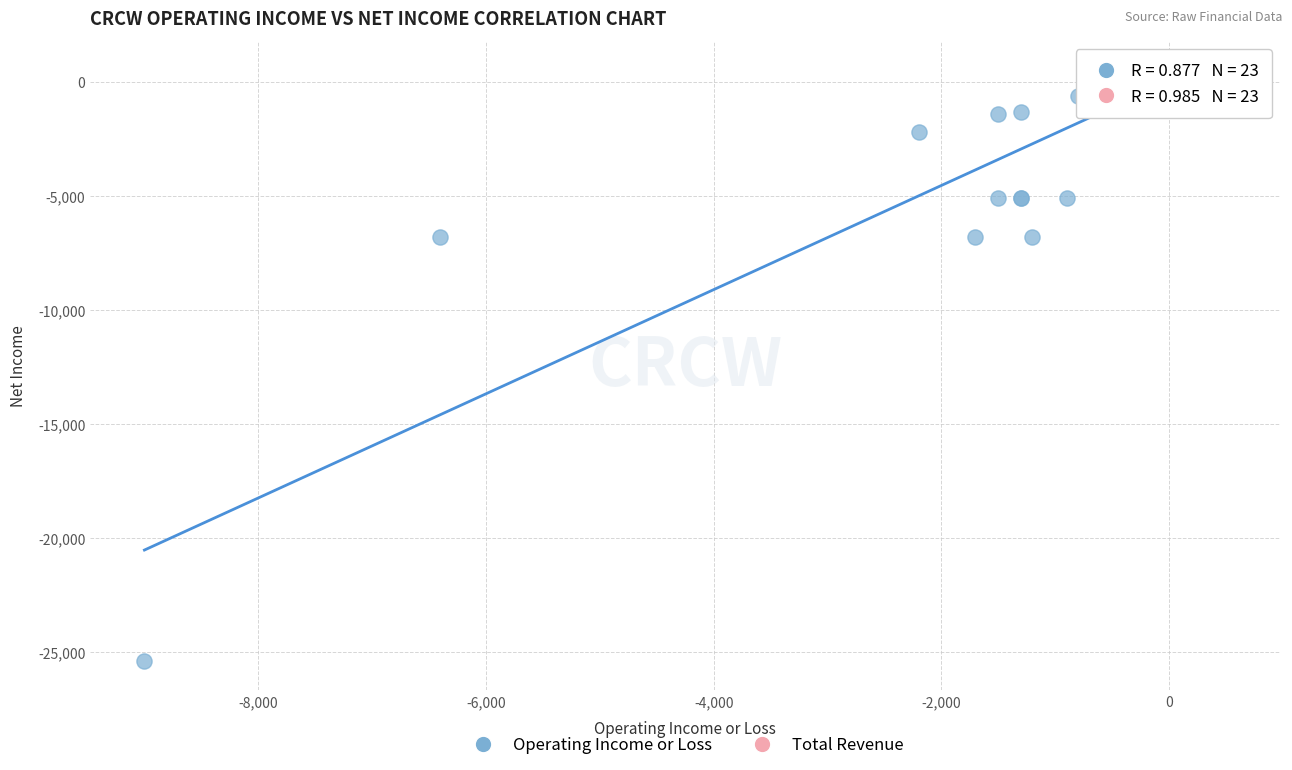

Which series has the largest Y range (max minus min)?

Operating Income or Loss